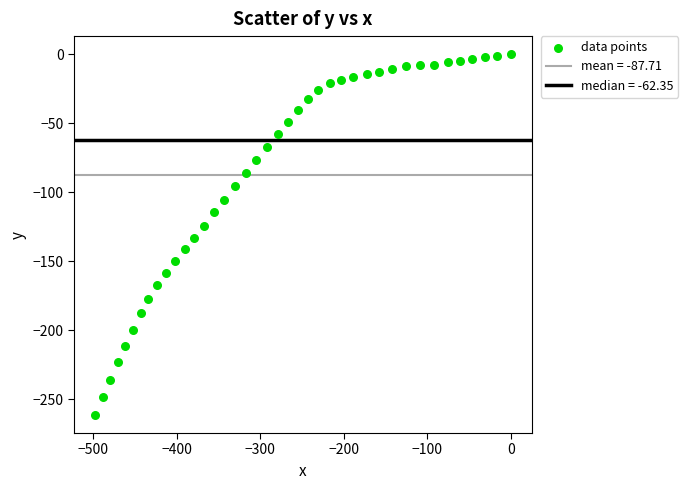

What is the range of Y values (max minus min)?

261.5